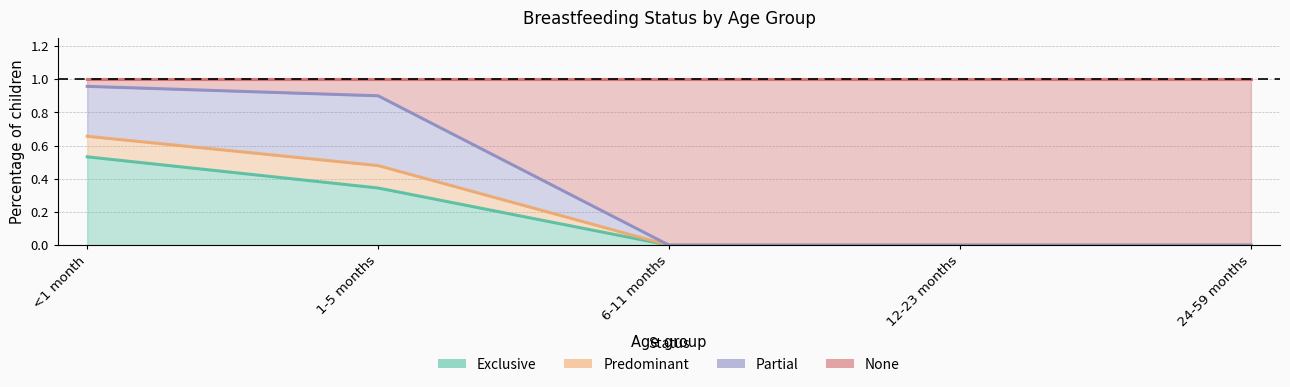

What is the label of the 4th point from the left?

12-23 months